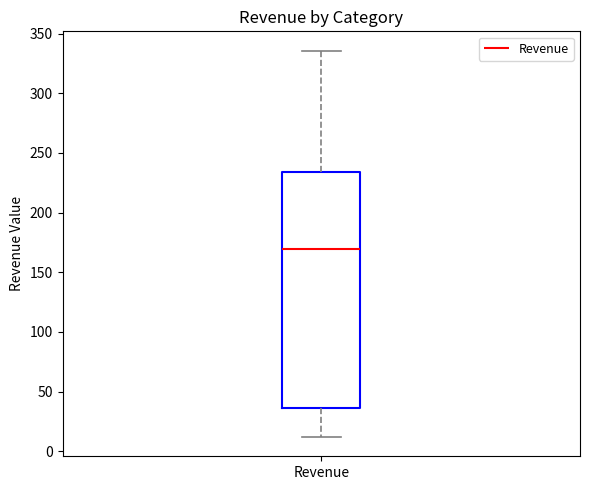

Where is the lower edge of the box for Revenue on the y-axis? The values are not printed on the chart, so give them approximately, as read against the axis.

35